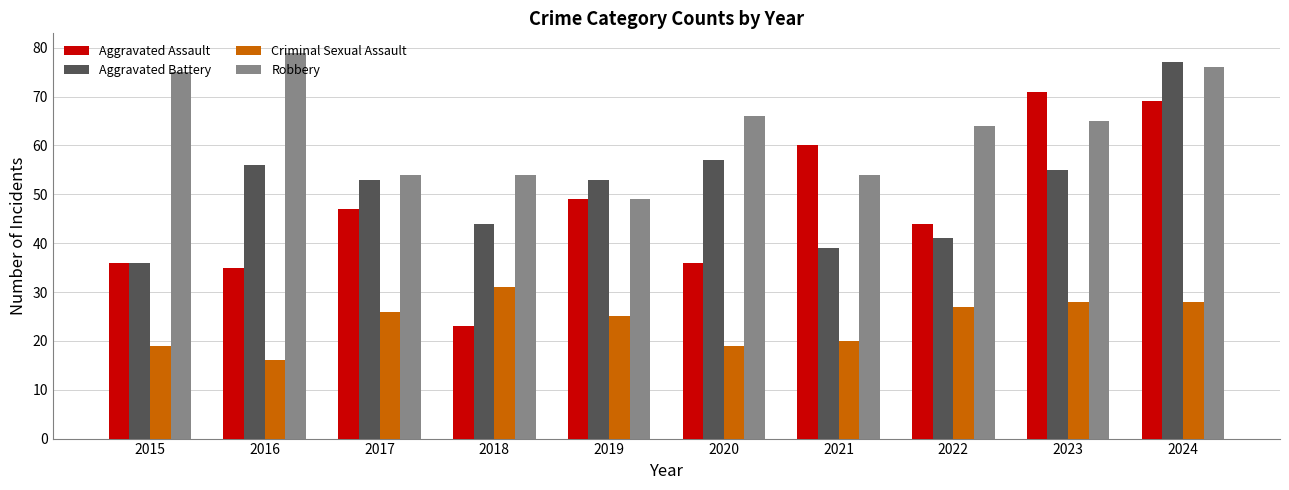

What is the sum of all Aggravated Battery values?

511